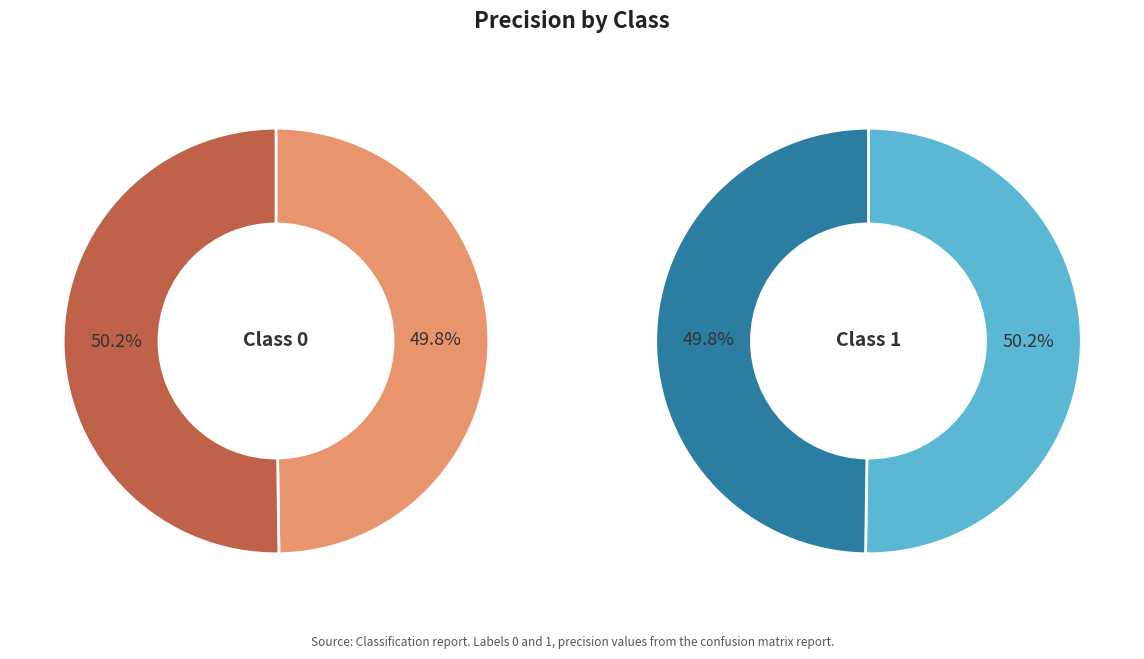

Is 0 the majority of the pie?

No